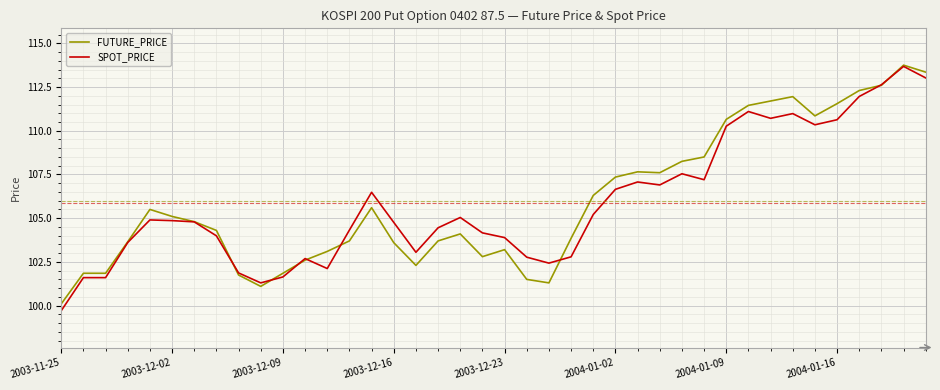

What is the smallest value displayed?

99.7